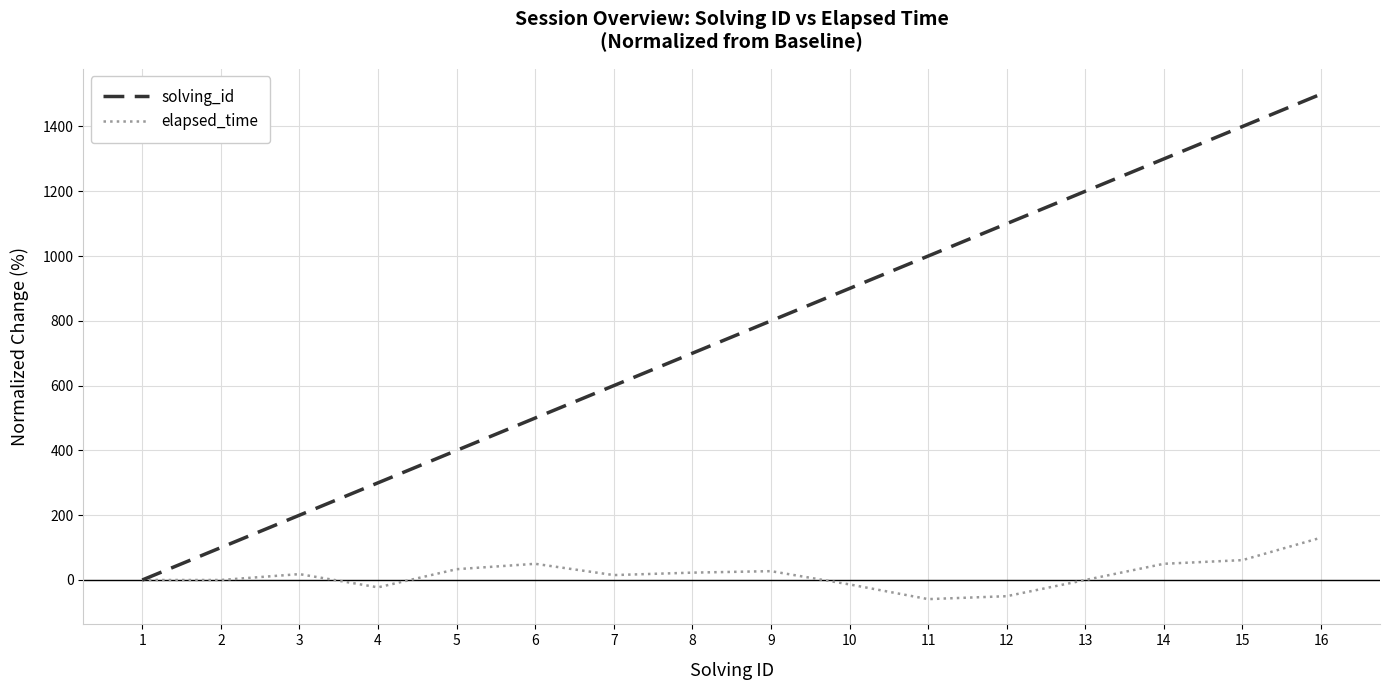

At which label does elapsed_time first exceed 18?

3